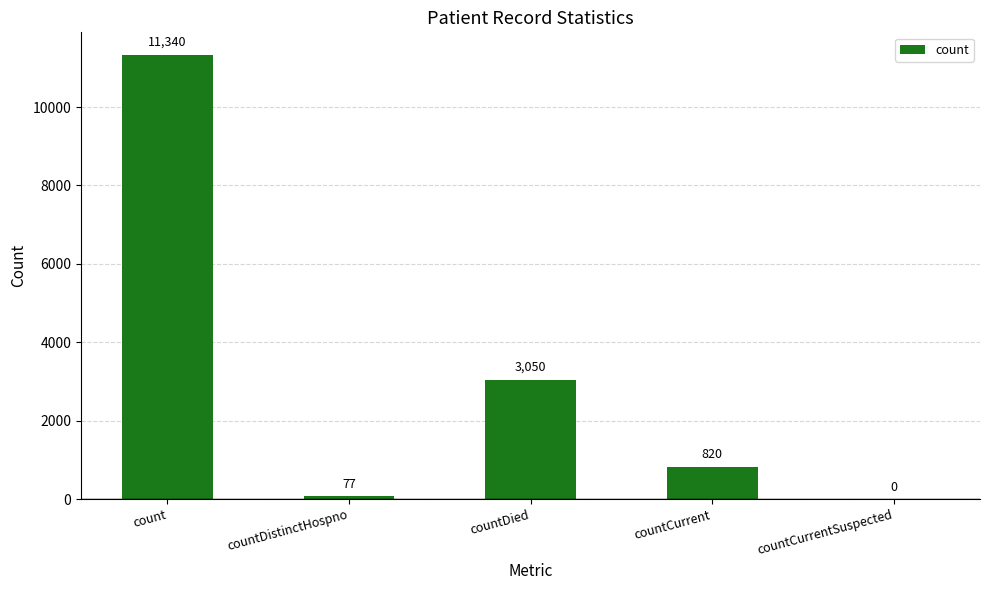

How many positive values are there?

4